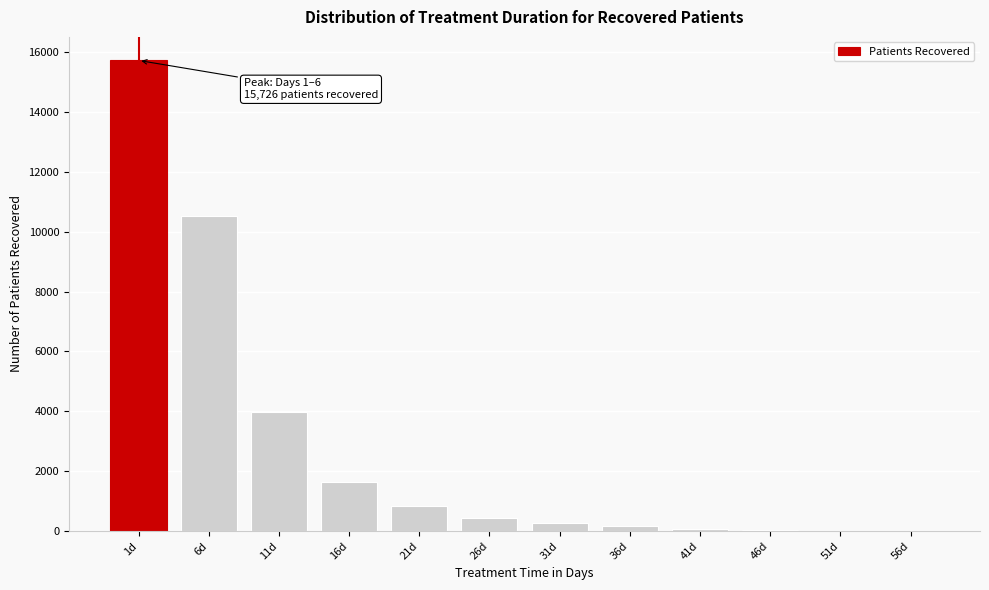

What is the change in value from 11d to 21d?

-3150